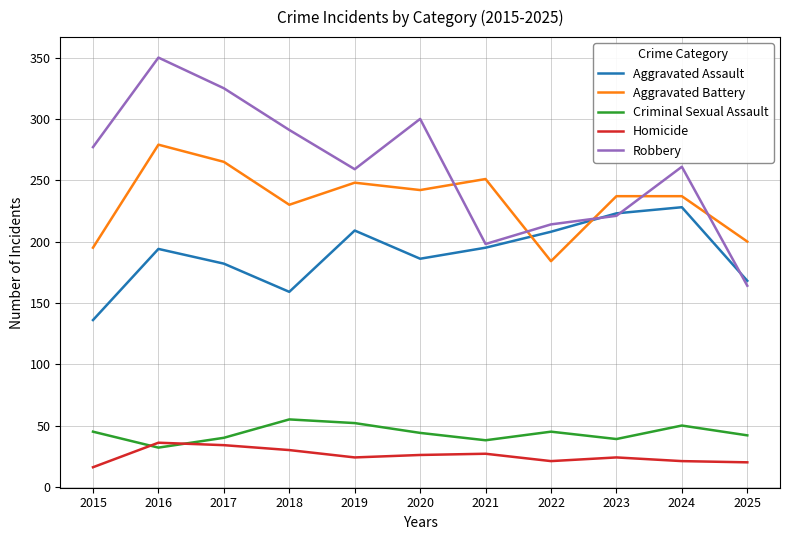

What is the minimum value shown in the chart?

16